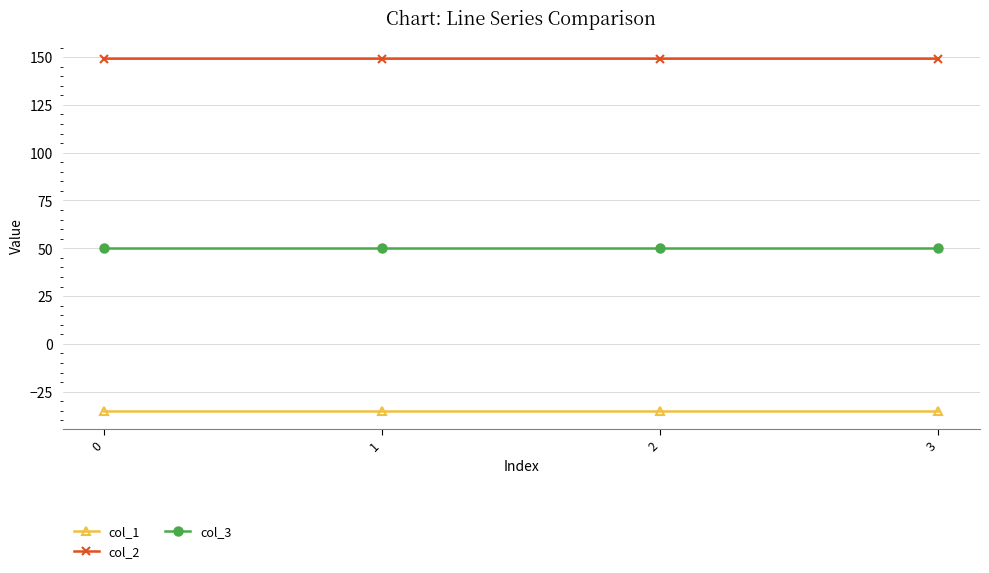

Is this an area chart (filled region under the line)?

No